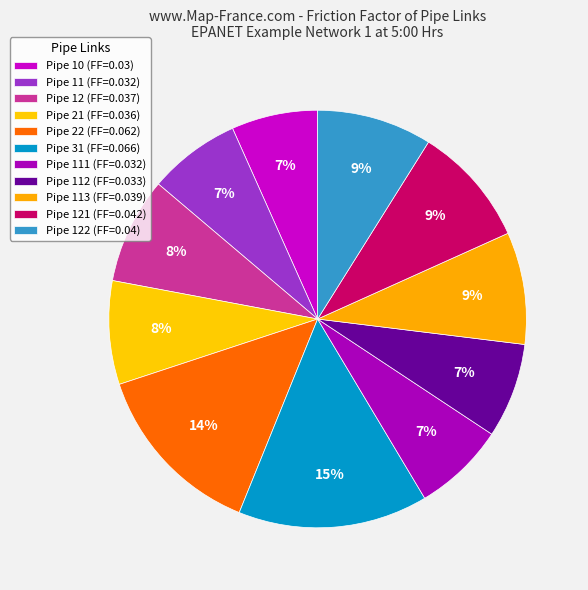

Count the number of slices in the pie.

11